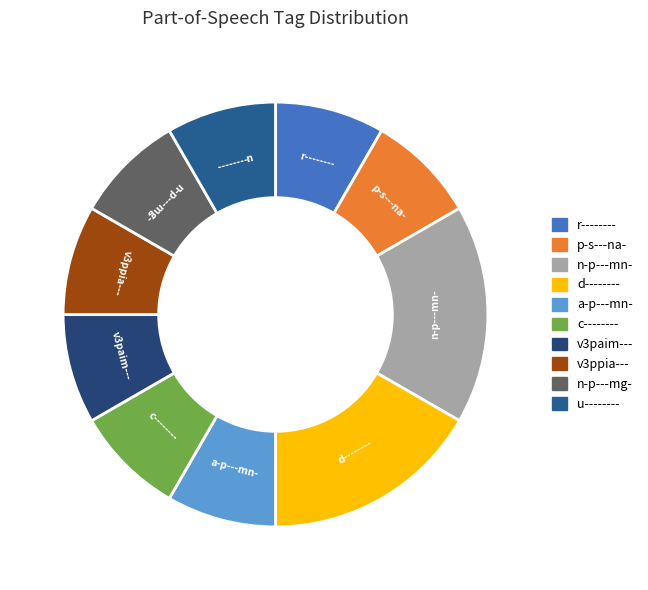

Do n-p---mg- and r-------- together represent more than half of the pie?

No